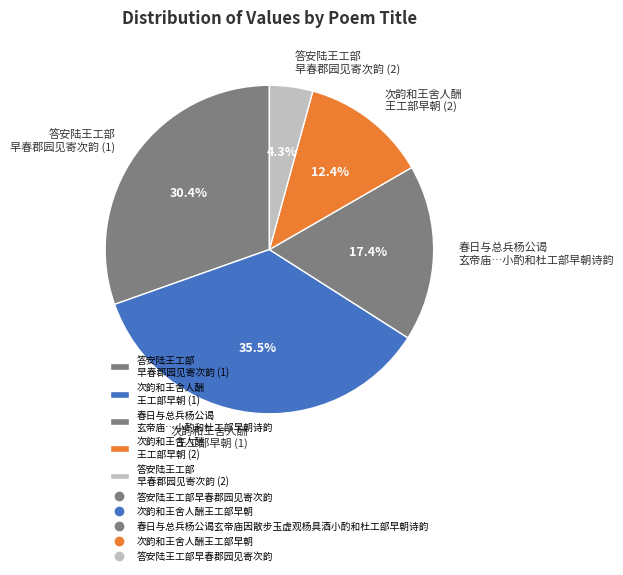

How many slices are in this pie chart?

5